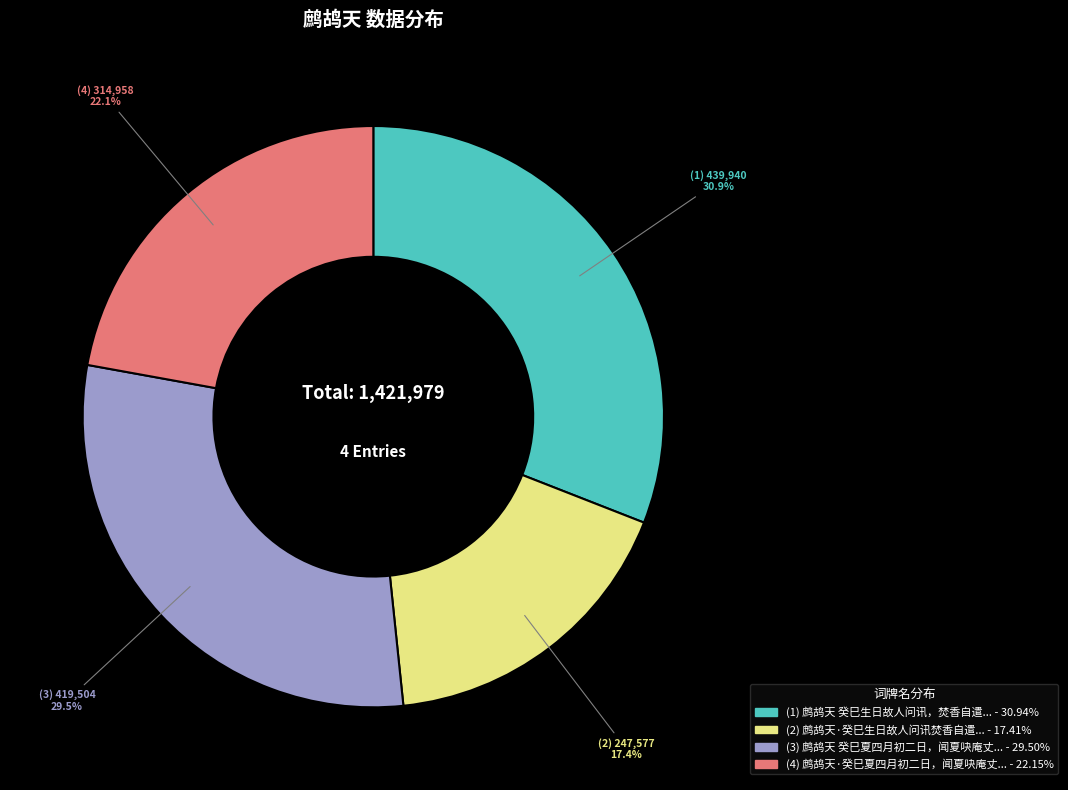

Is there any slice that represents more than half of the pie?

No